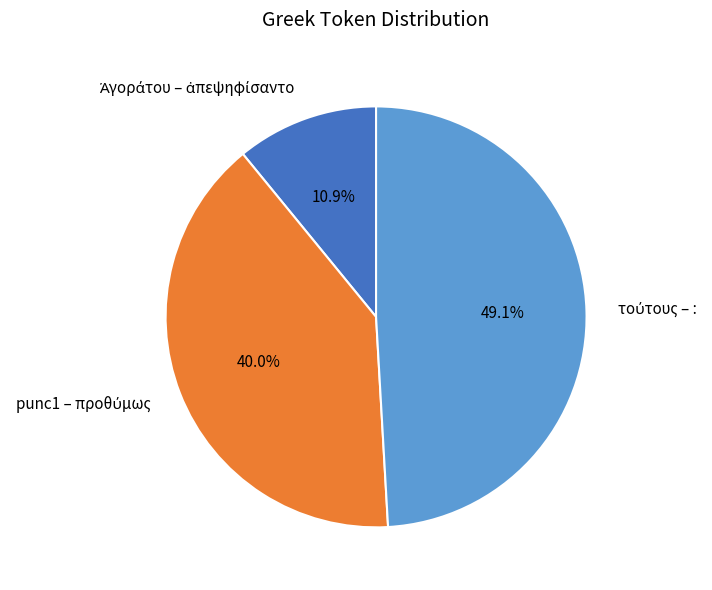

Does any single category account for the majority?

No